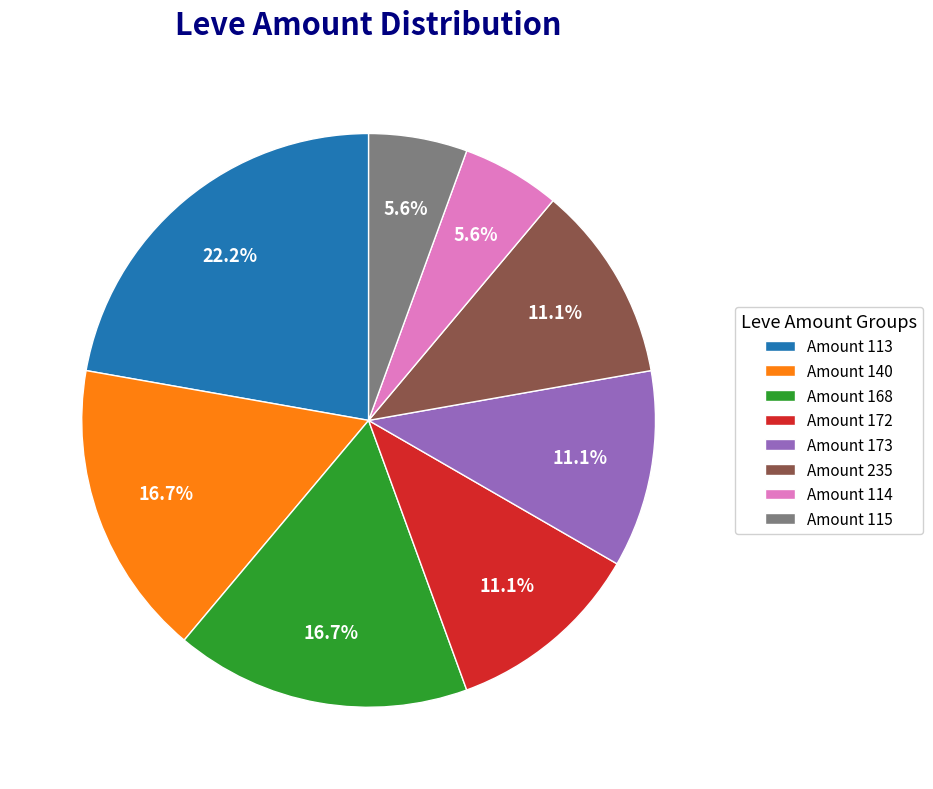

Does any single category account for the majority?

No